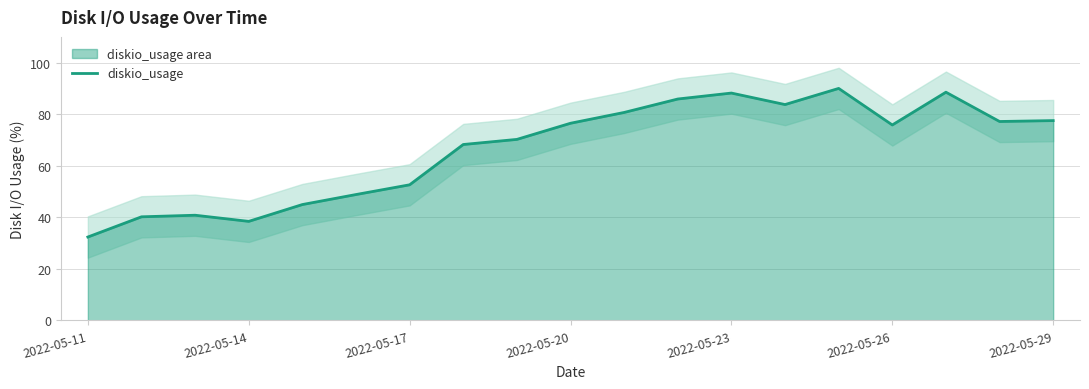

Does the chart have visible grid lines?

Yes